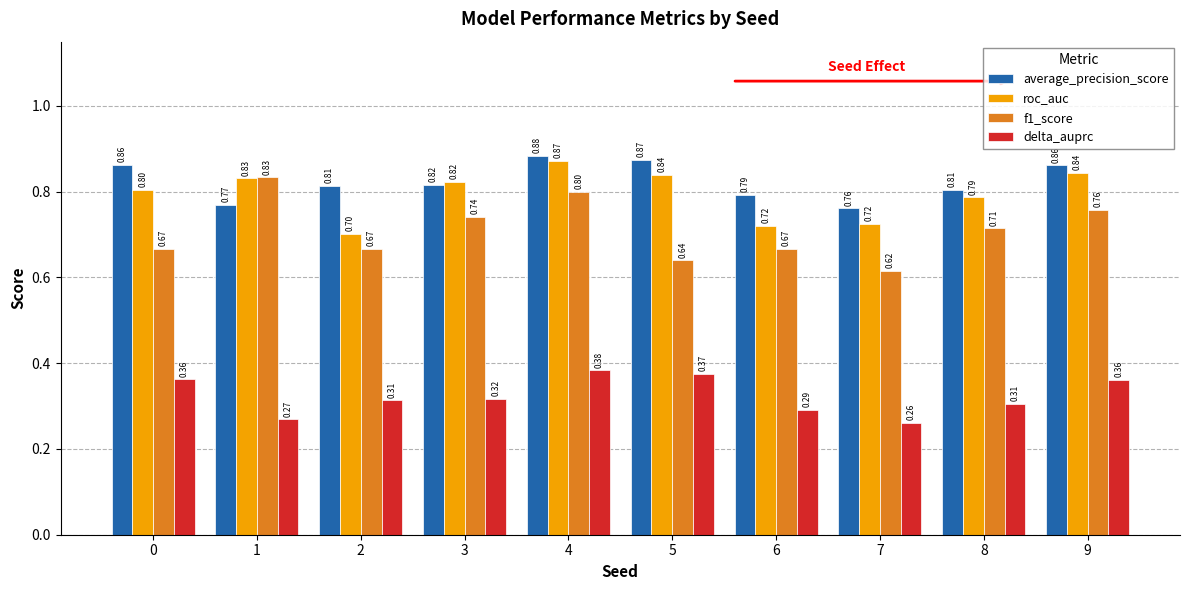

Which category has the highest value in the f1_score series?

1